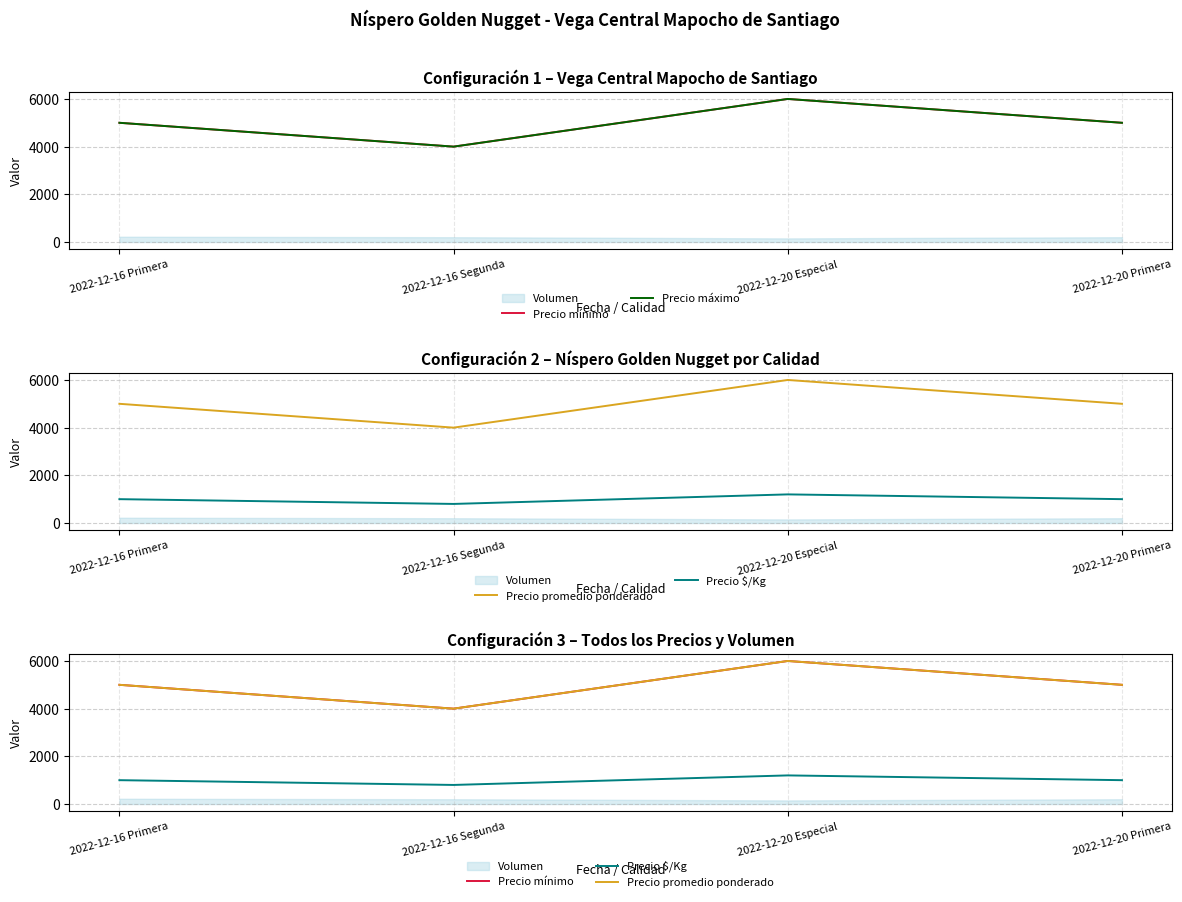

At how many categories does at least one series exceed 5634?

1